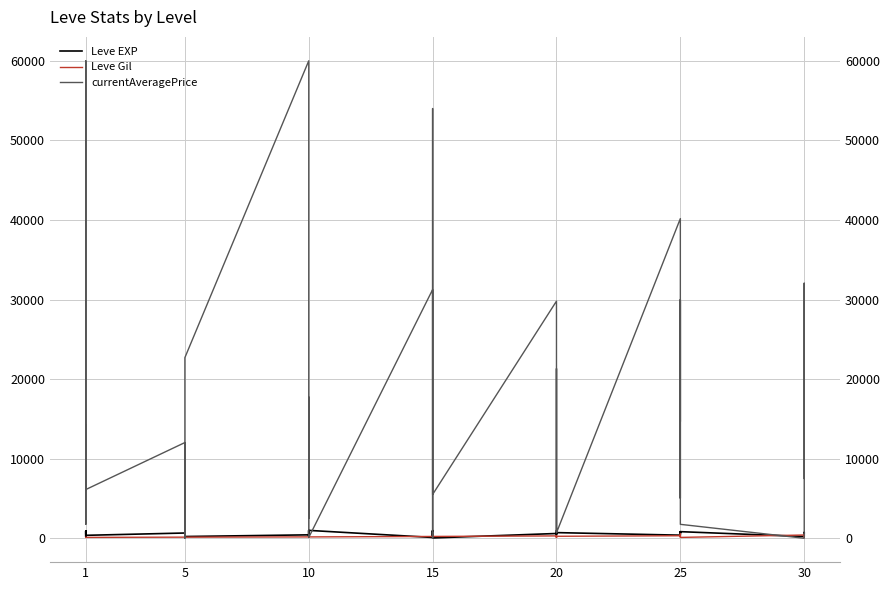

What is the average value of the currentAveragePrice series?

14887